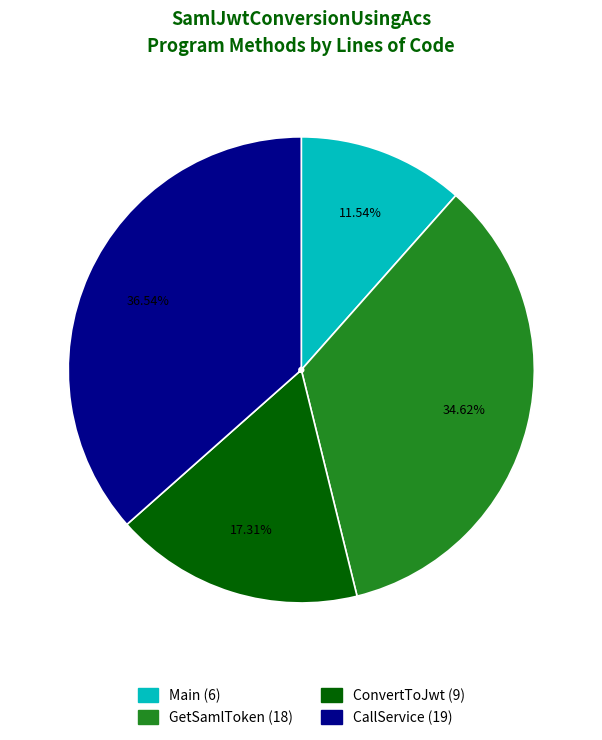

Is the sum of ConvertToJwt and CallService greater than half?

Yes